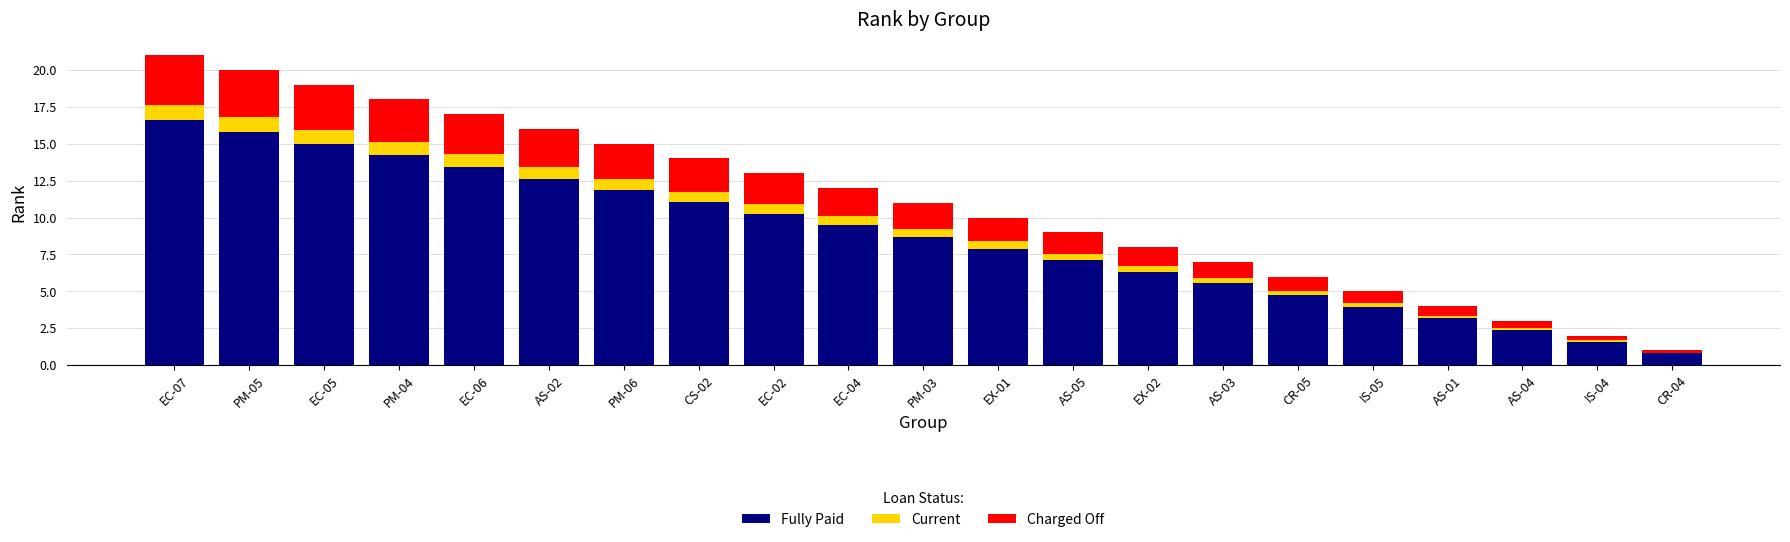

At which label does Fully Paid reach its peak?

EC-07